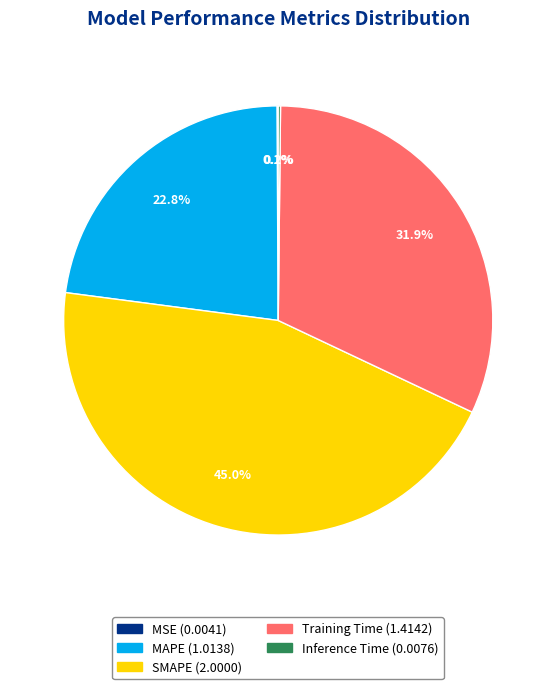

Do Training Time and SMAPE together represent more than half of the pie?

Yes